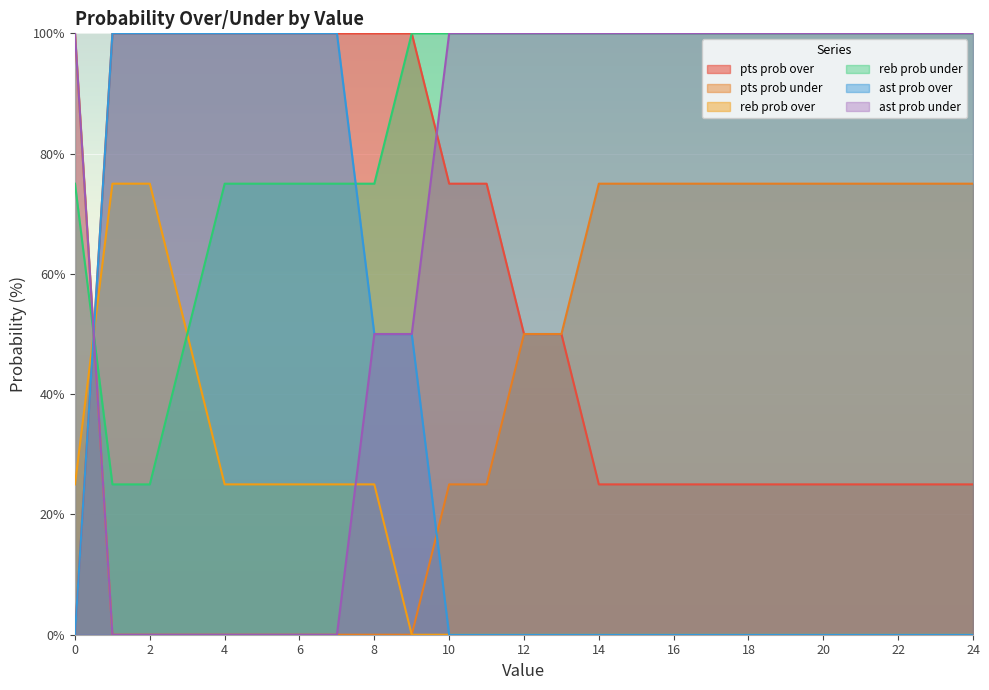

What is the total value across all series at 19?

300